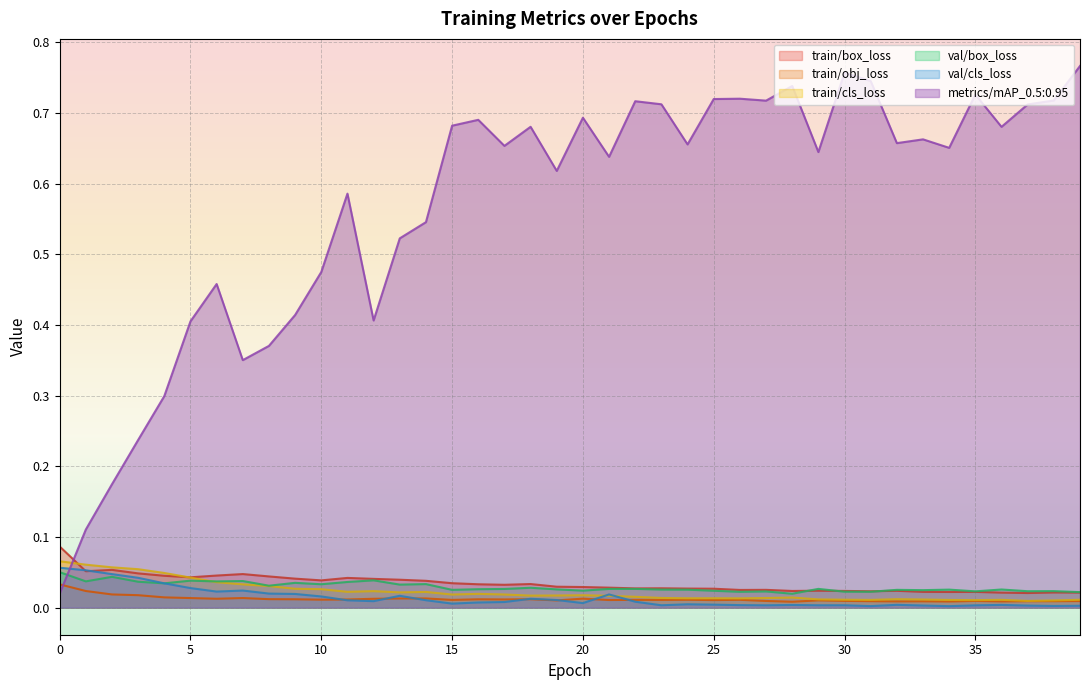

At which category does train/box_loss reach its first local valley?

1